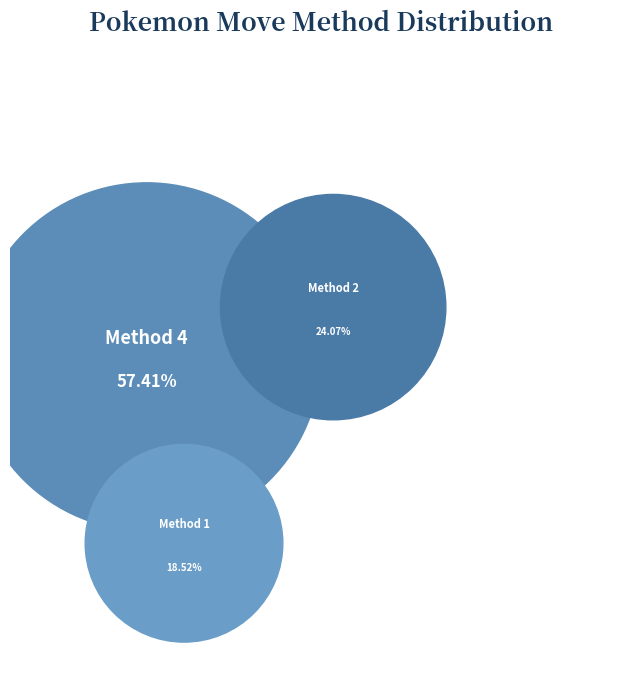

True or false: Method 1 accounts for 10% of the total.

False